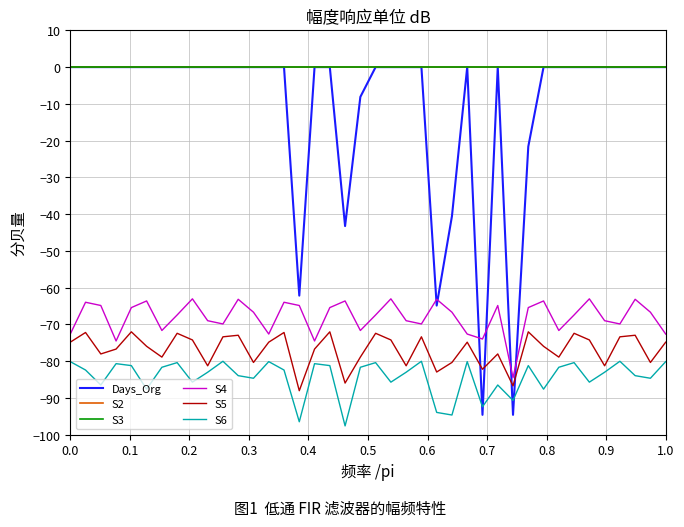

Does the chart have visible grid lines?

Yes